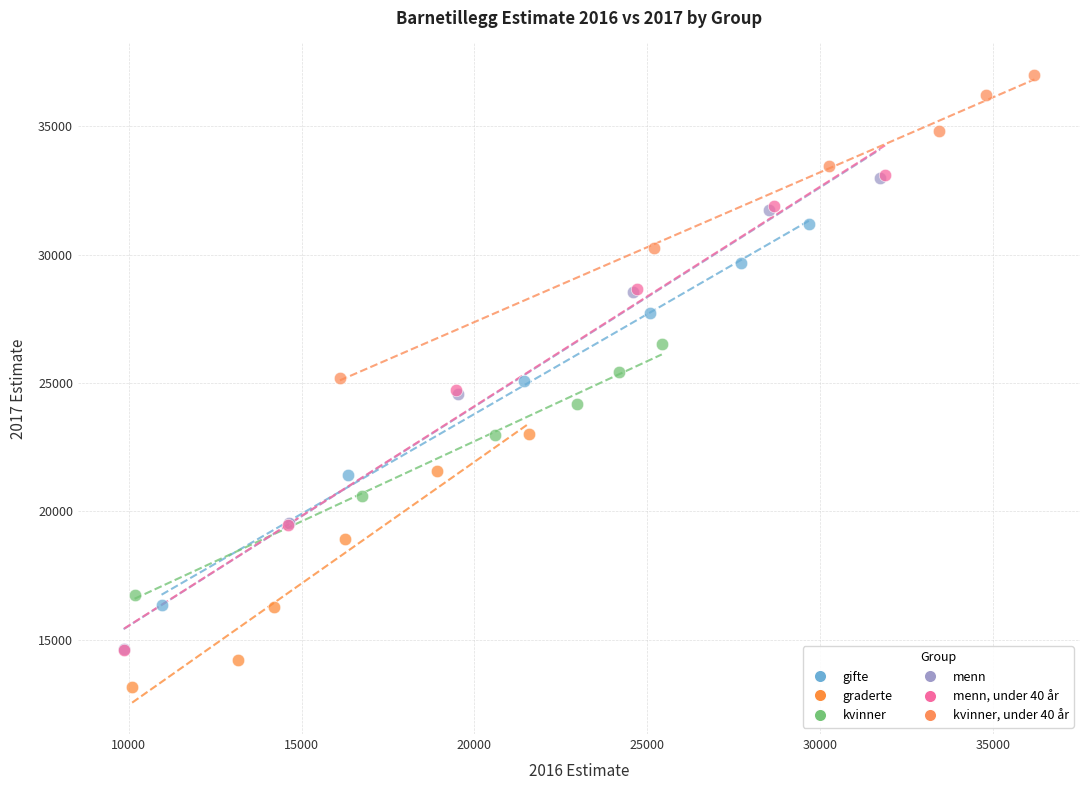

Which series reaches the maximum Y coordinate?

kvinner, under 40 år